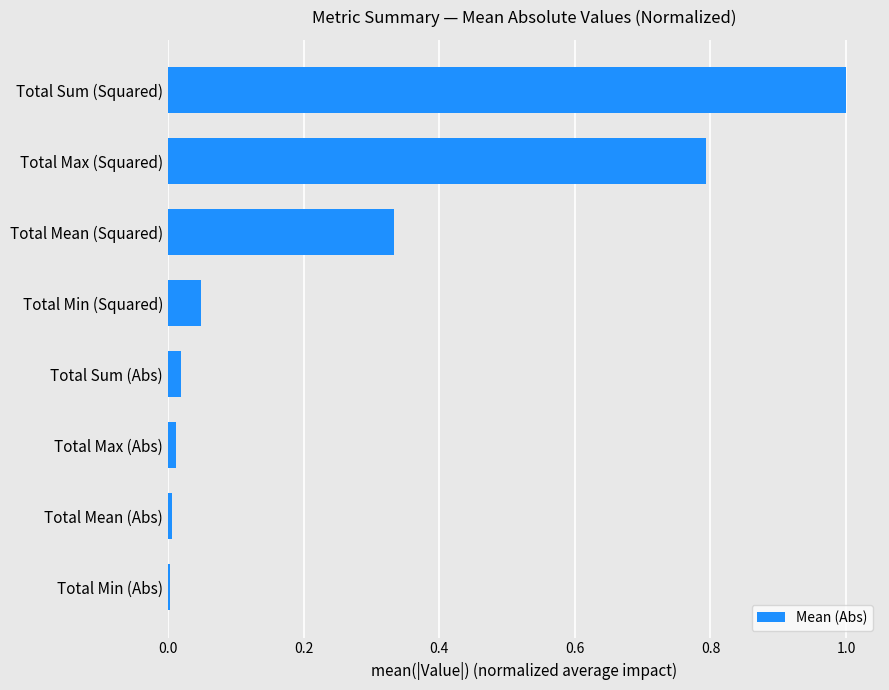

True or false: the data shows 0.1 at Total Min (Squared).

False